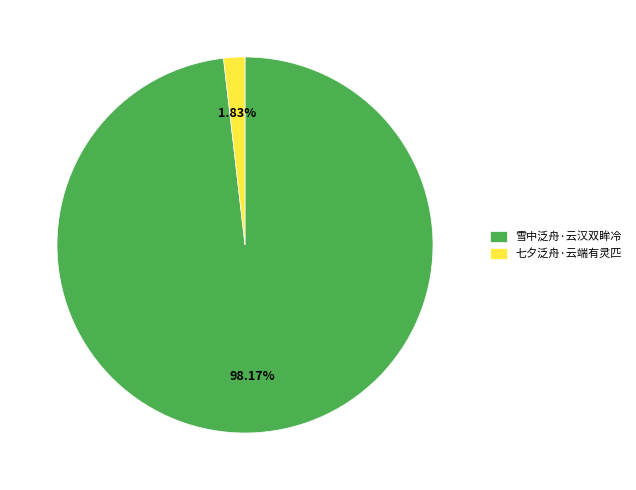

True or false: 雪中泛舟·云汉双眸冷 accounts for 90% of the total.

False